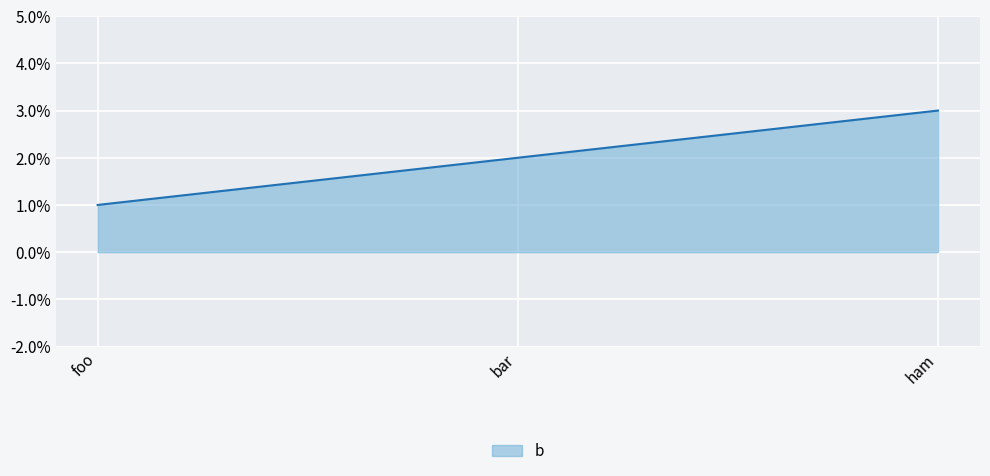

At which category does the chart reach its minimum across all series?

foo